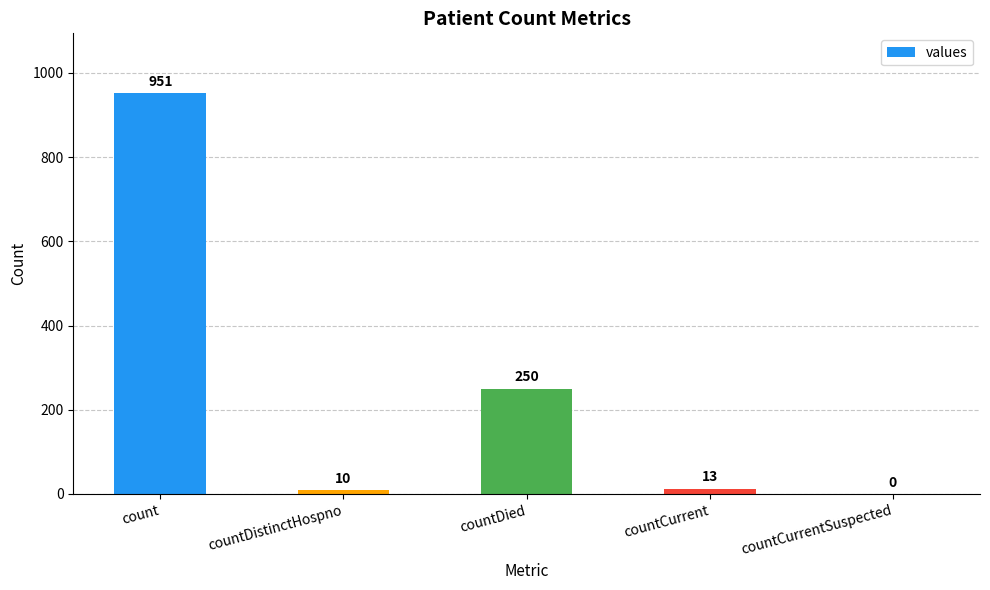

What is the change in value from countDistinctHospno to countDied?

+240